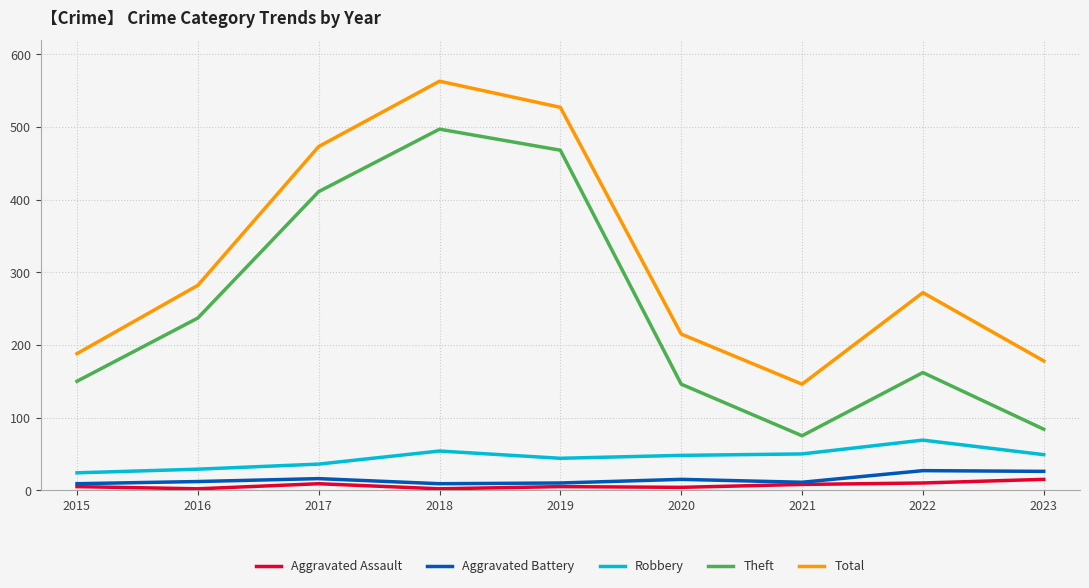

What is the maximum value shown in the chart?

563